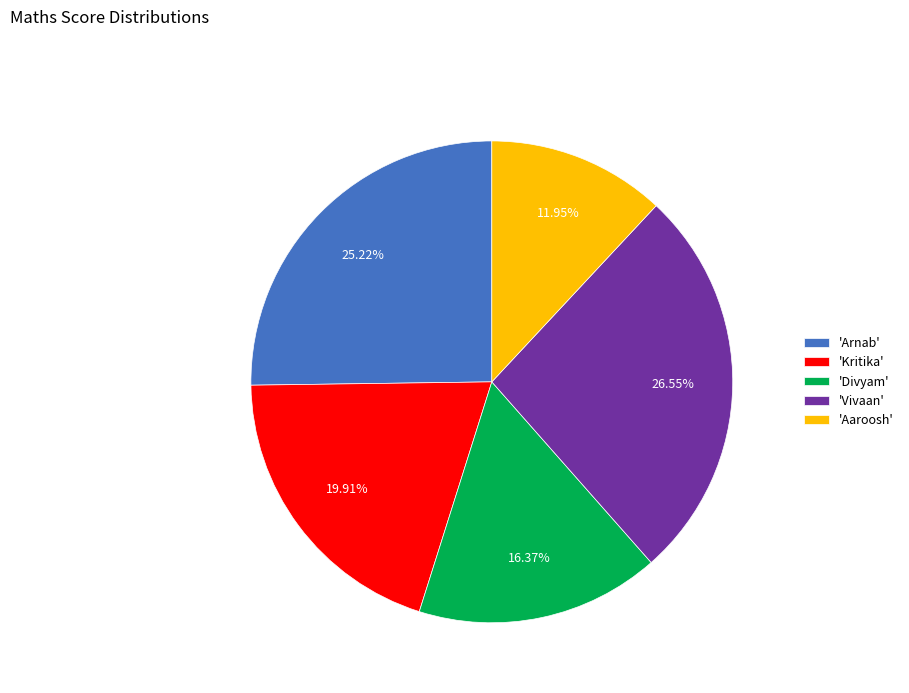

How many slices are in this pie chart?

5